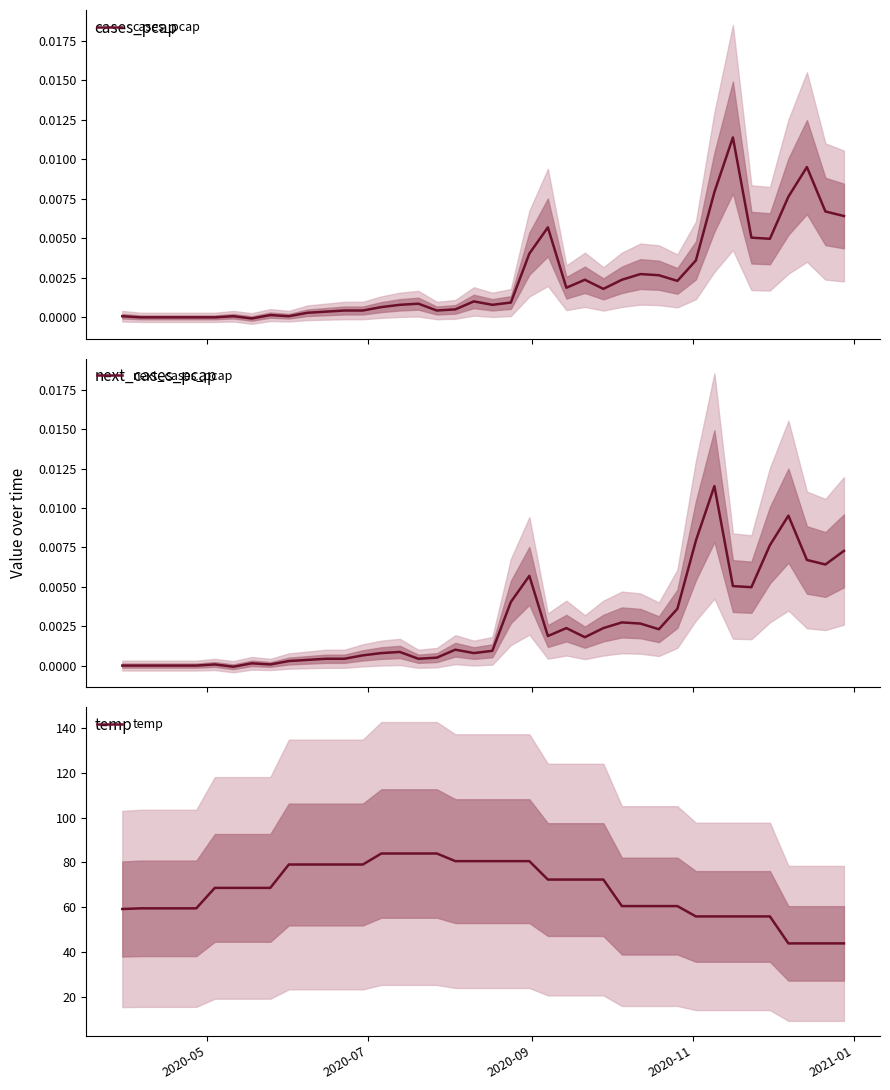

What is the value of the temp point at the 38th from the left?

44.0